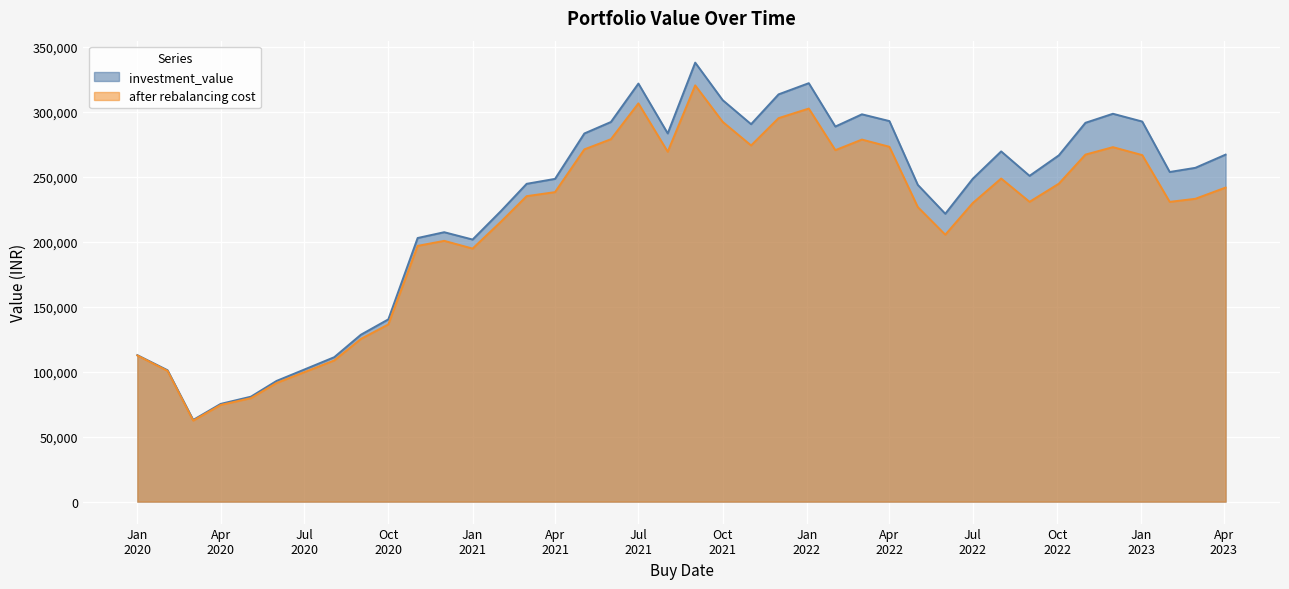

True or false: investment_value and after rebalancing cost cross at least once.

False